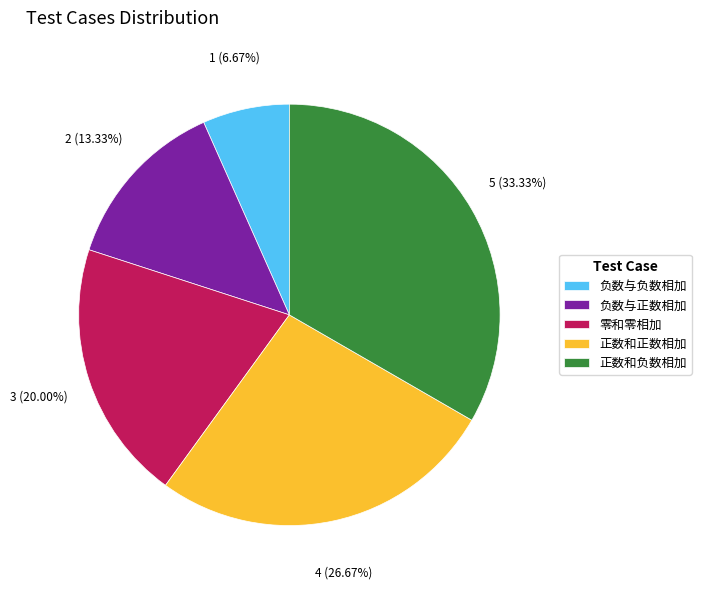

Does any single category account for the majority?

No